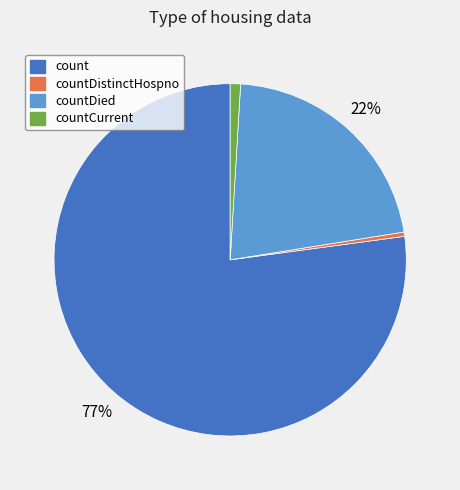

To the nearest percent, what is the difference between the largest and smallest slice percentages?

77%